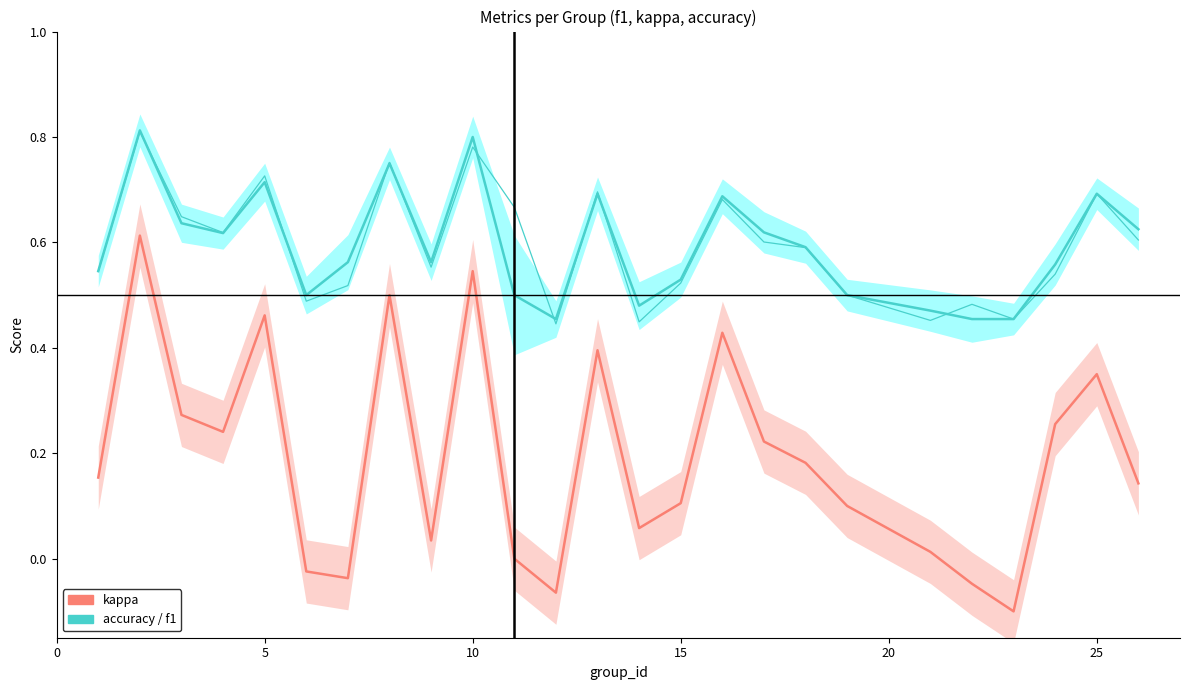

What are all the series names shown in the legend?

accuracy, kappa, f1